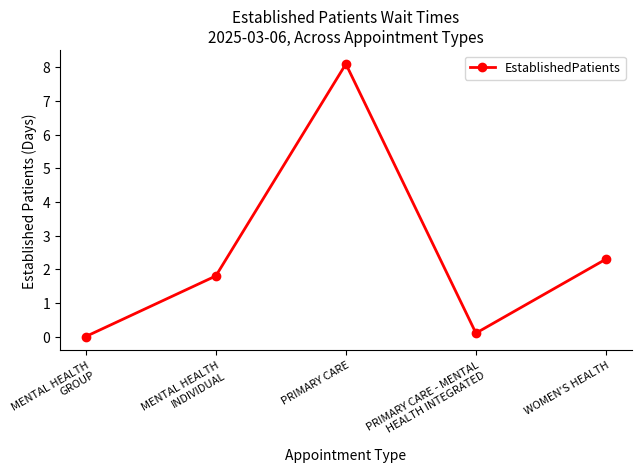

True or false: the data shows 2.3 at WOMEN'S HEALTH.

True